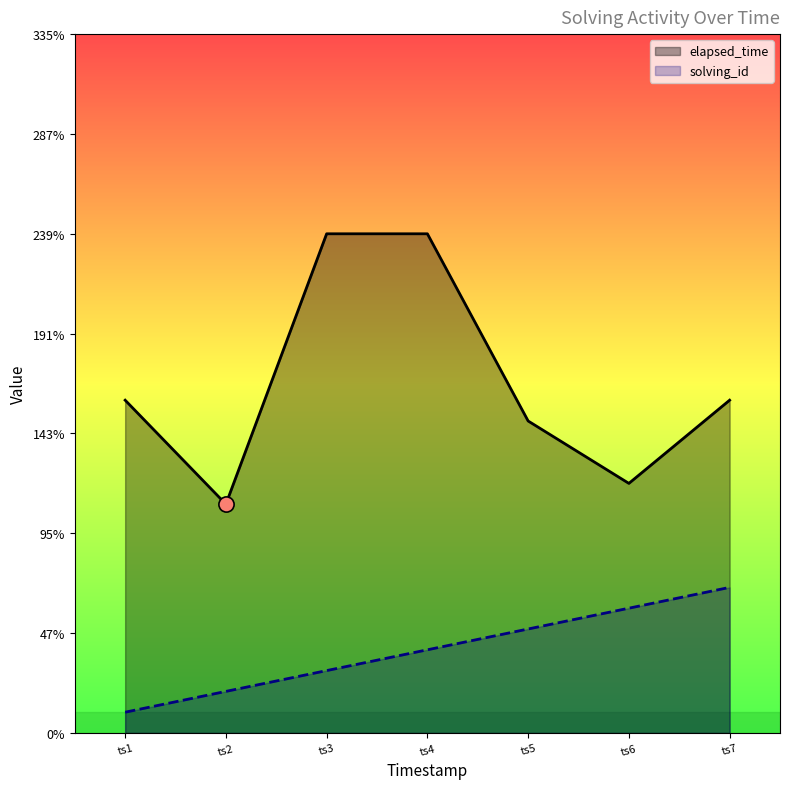

Which series has the largest total across all categories?

elapsed_time